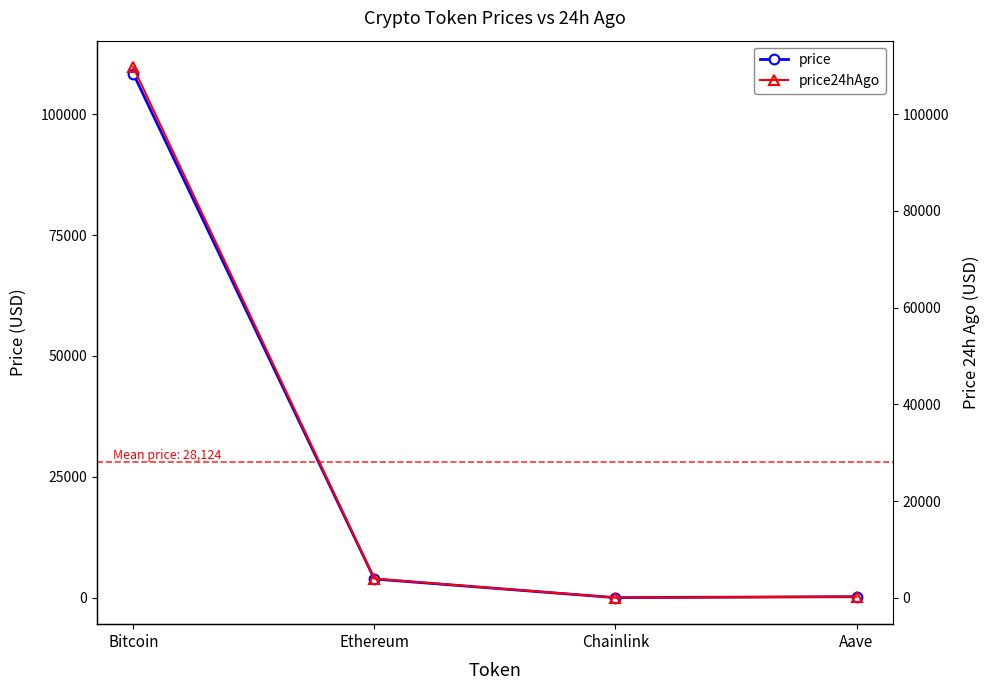

List the series in order of their peak value, highest first.

price24hAgo, price